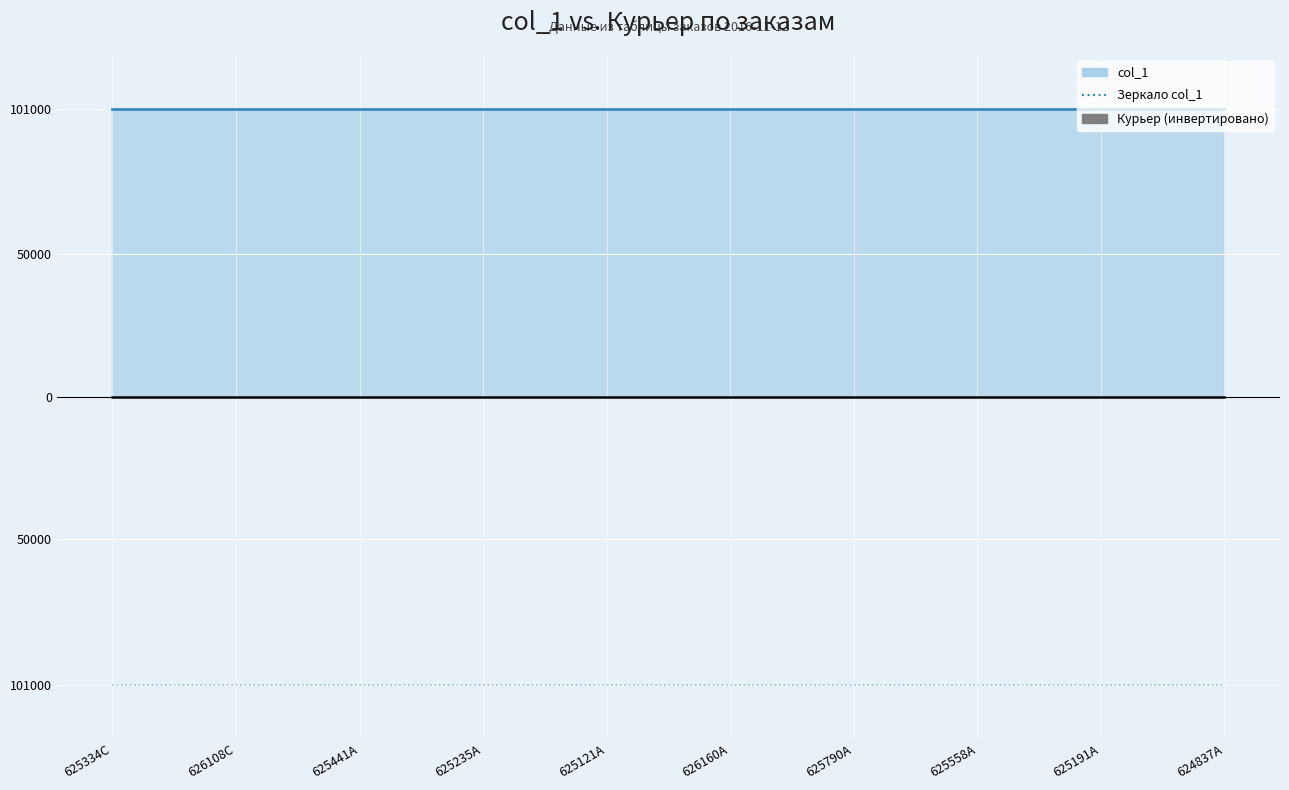

What is the sum of the Курьер (инвертировано) values at 626108C and 625334C?

-82